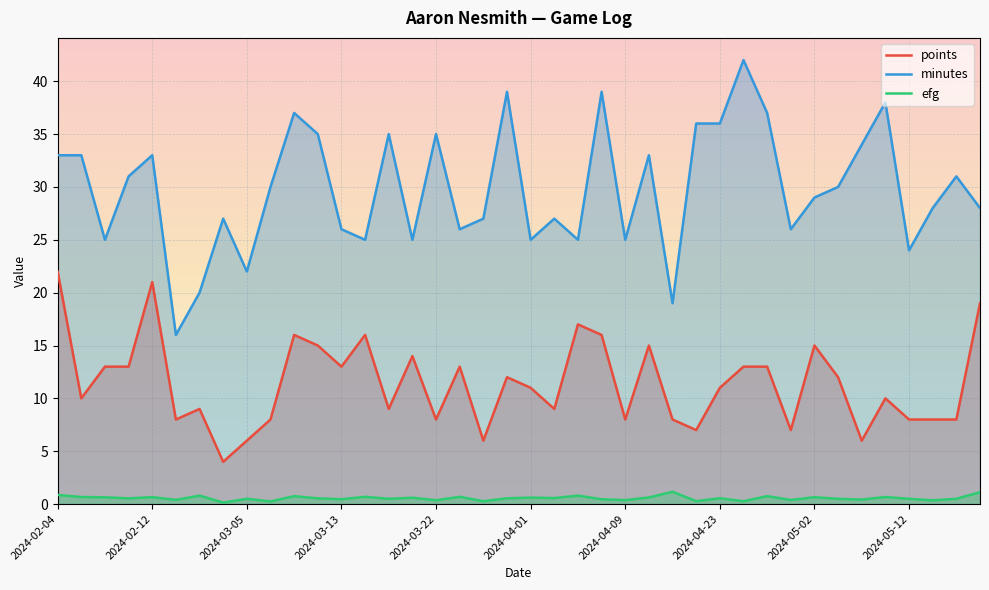

True or false: points and efg cross at least once.

False